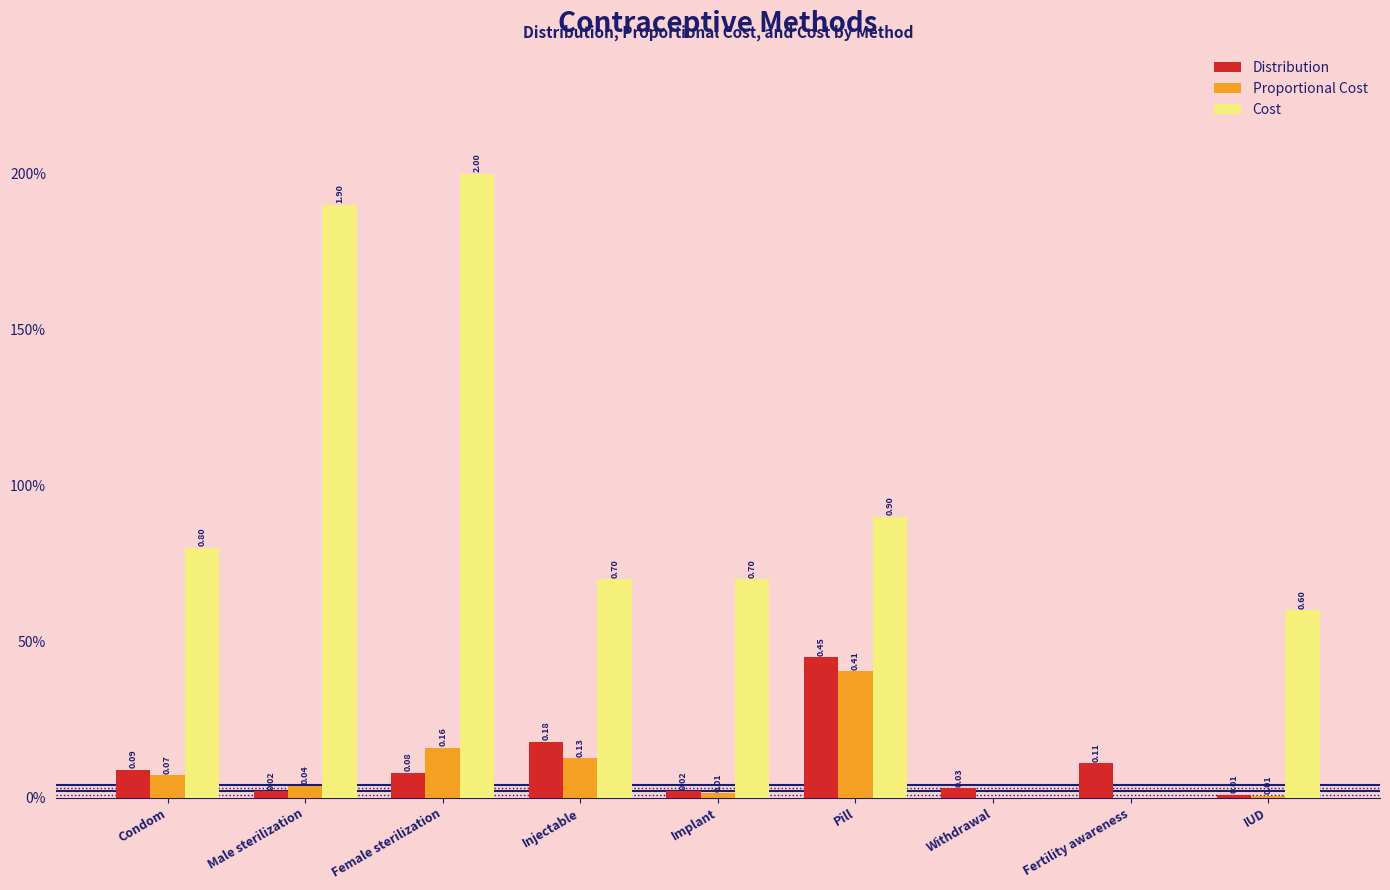

What are all the series names shown in the legend?

Distribution, Proportional Cost, Cost